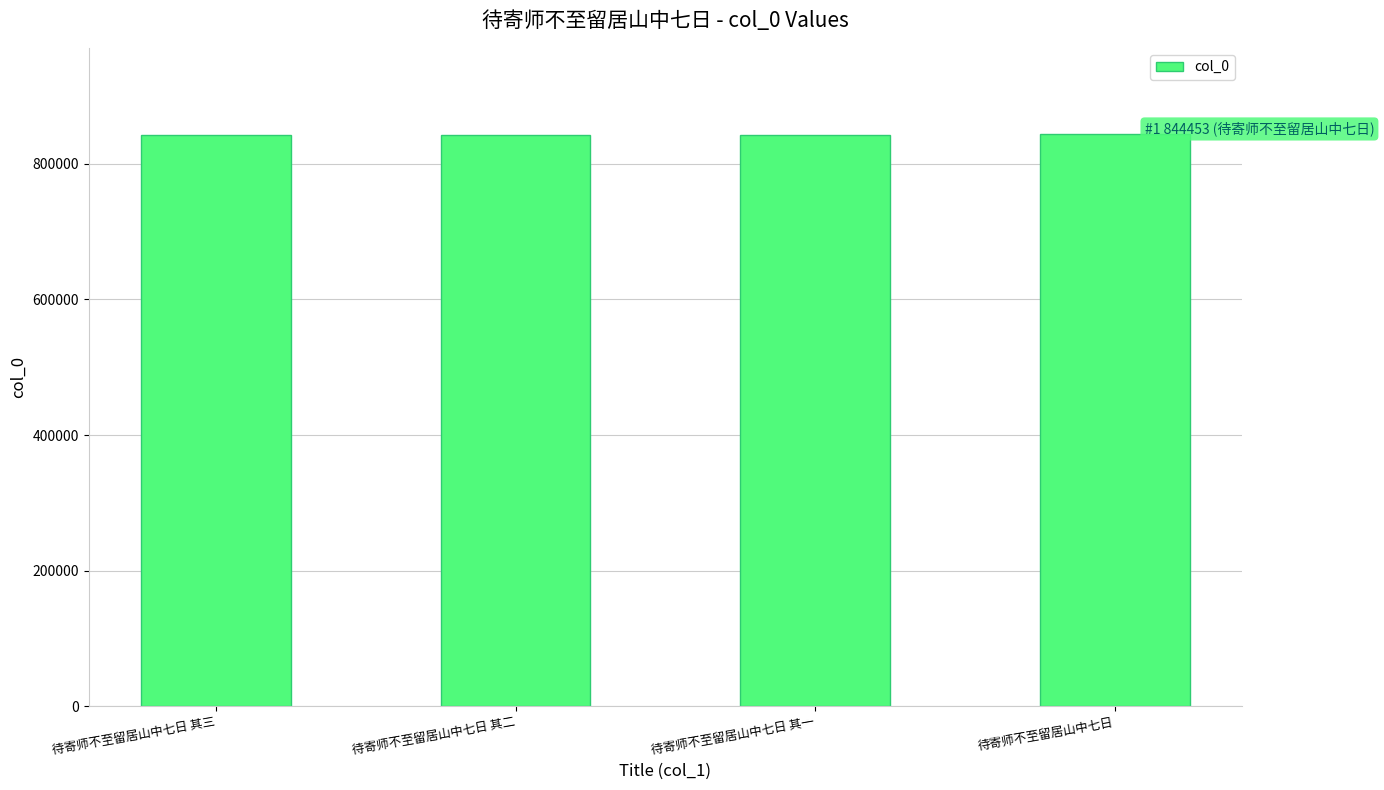

What is the change in value from 待寄师不至留居山中七日 其三 to 待寄师不至留居山中七日 其一?

-2